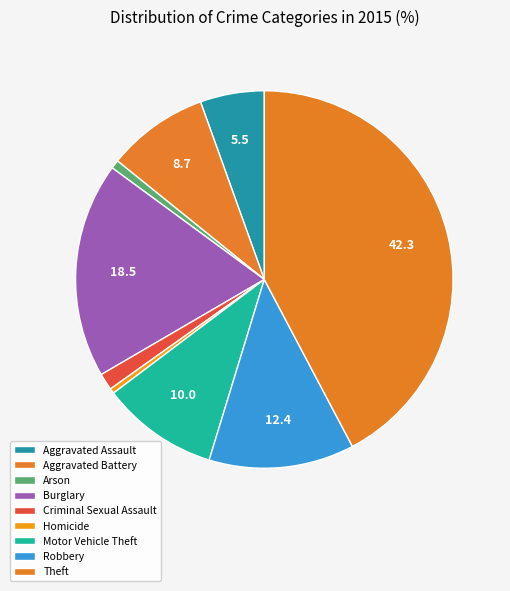

To the nearest percent, what portion does Motor Vehicle Theft represent?

10%